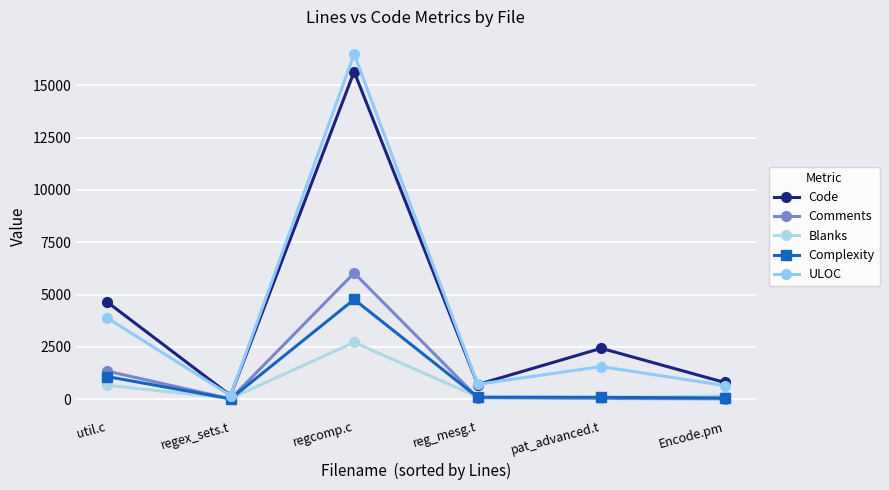

Rank the series by their maximum value, from highest to lowest.

ULOC, Code, Comments, Complexity, Blanks